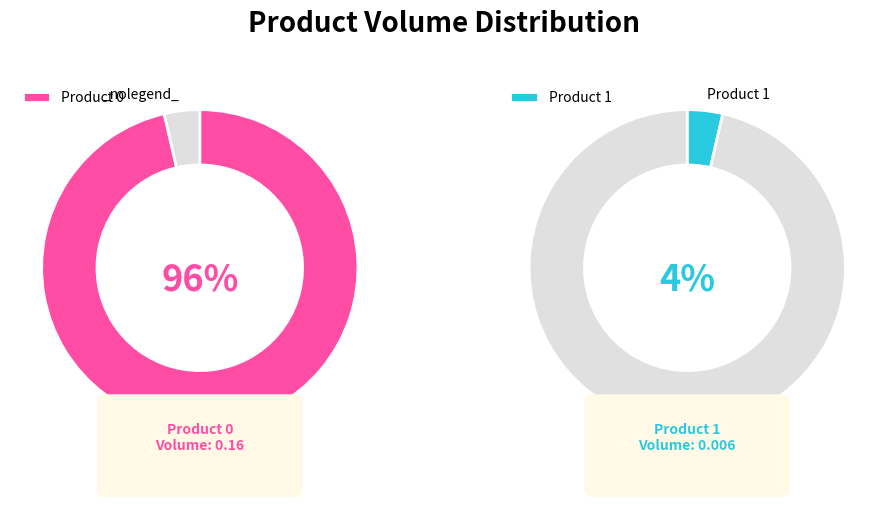

How much of the chart is everything except 1?

96.4%